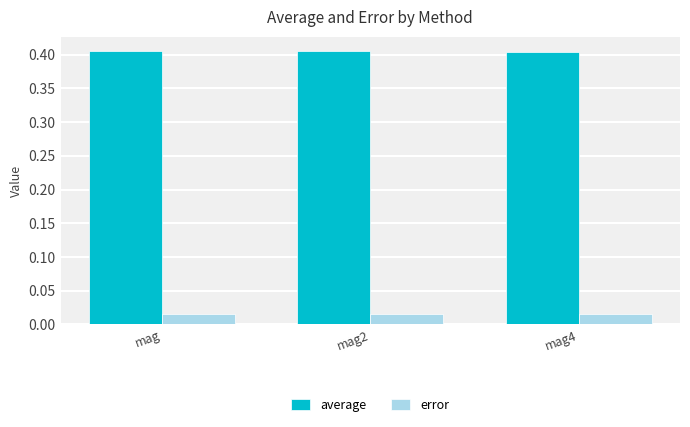

Which series has the largest total across all categories?

average